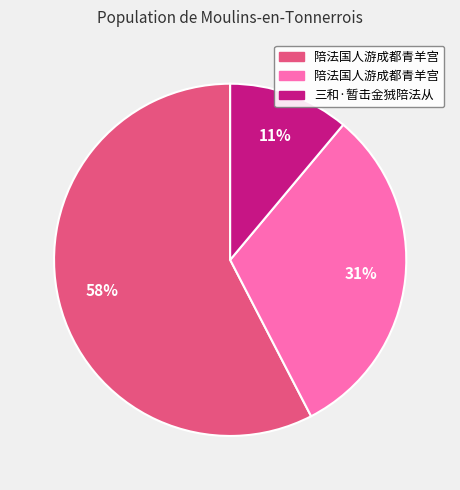

To the nearest percent, what is the difference between the largest and smallest slice percentages?

47%